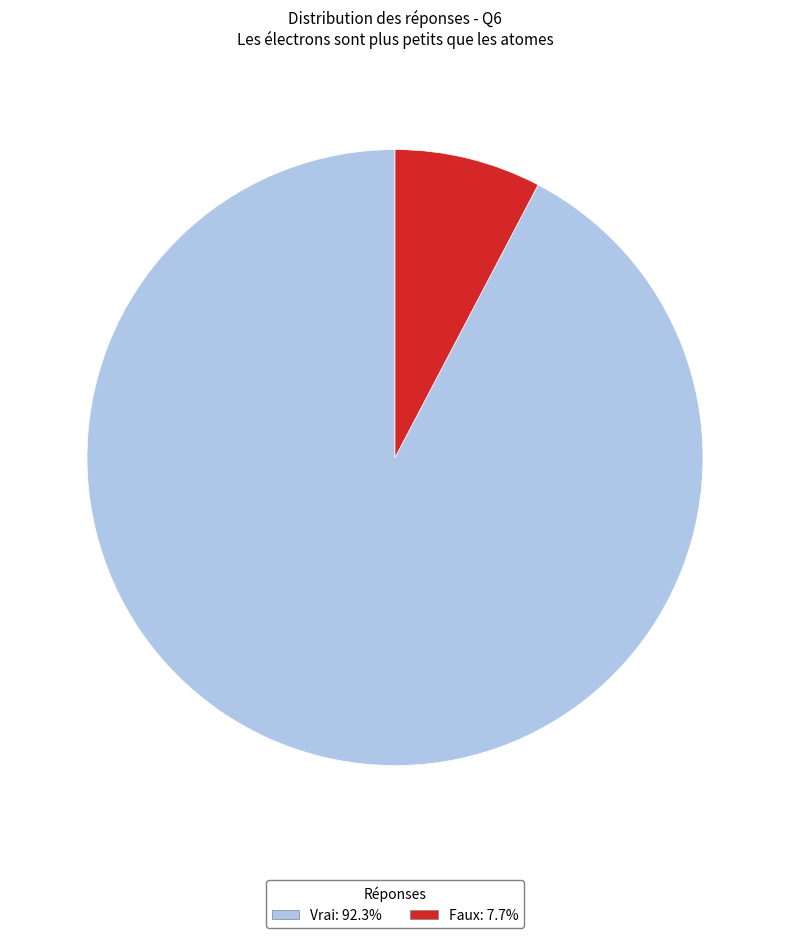

Do Faux and Vrai together represent more than half of the pie?

Yes